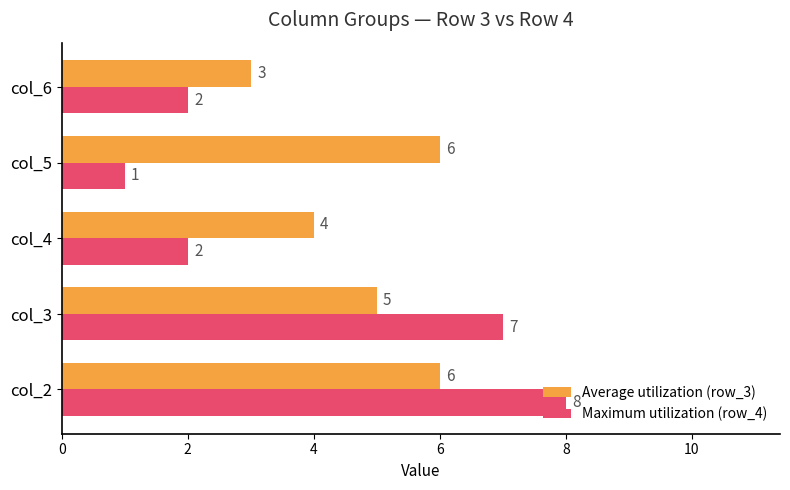

True or false: Maximum utilization (row_4) has a value of 2 at col_6.

True